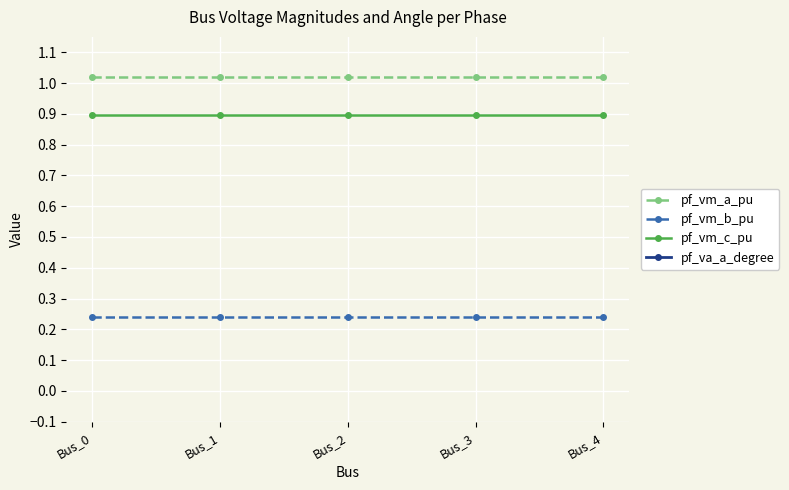

What is the total value across all series at Bus_3?

7.9